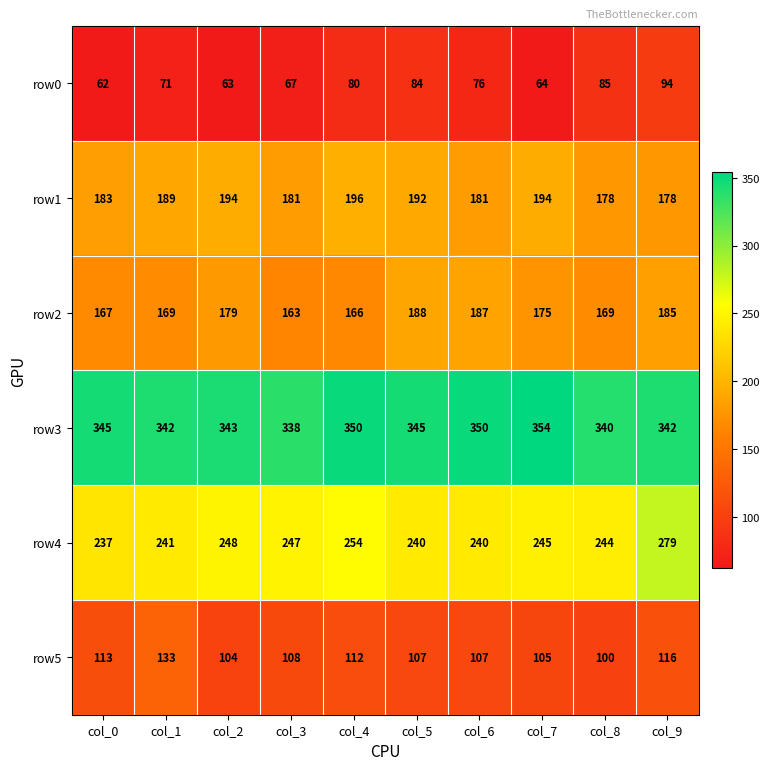

At which category is the sum across all series the highest?

col_9